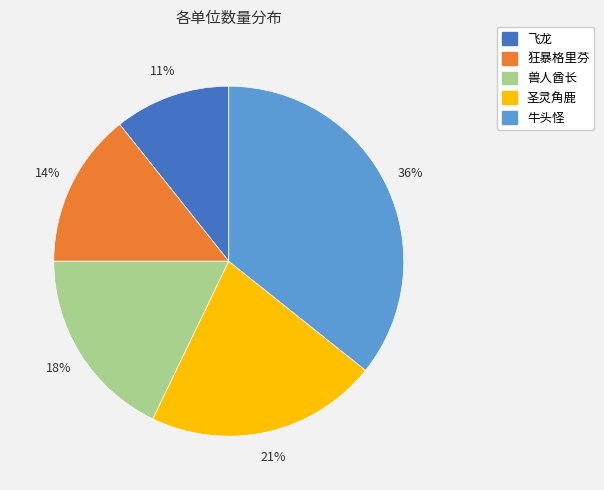

Rank the categories by value from lowest to highest.

飞龙, 狂暴格里芬, 兽人酋长, 圣灵角鹿, 牛头怪